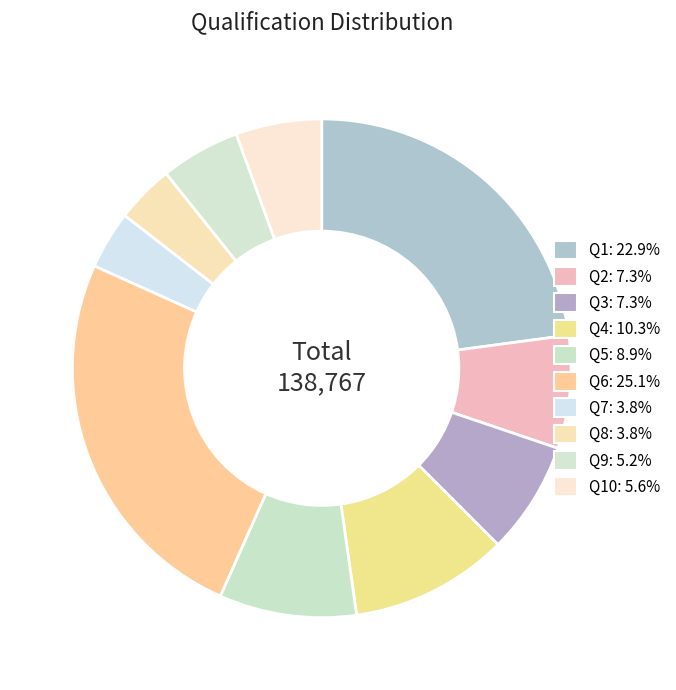

Which category has the biggest portion of the pie?

Q6